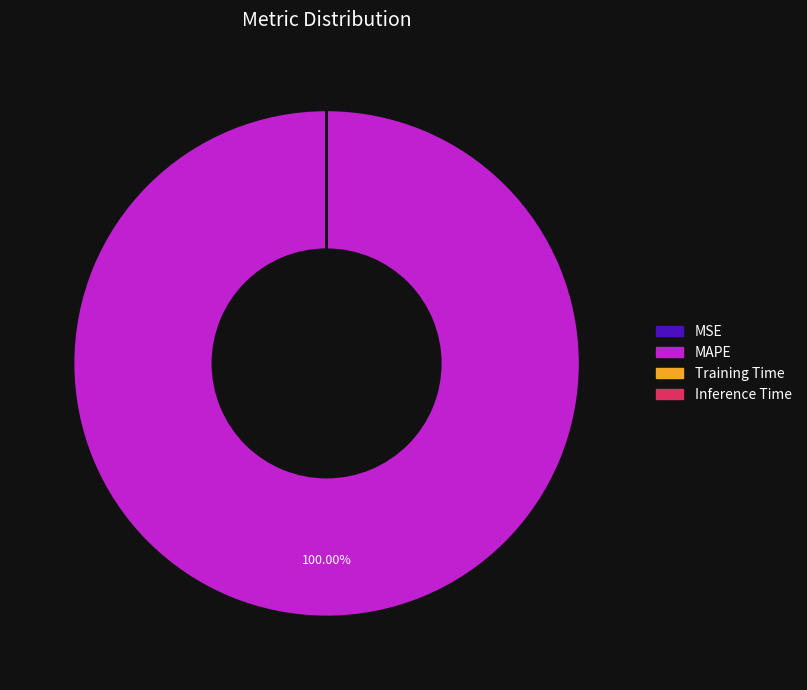

Which category has the biggest portion of the pie?

MAPE